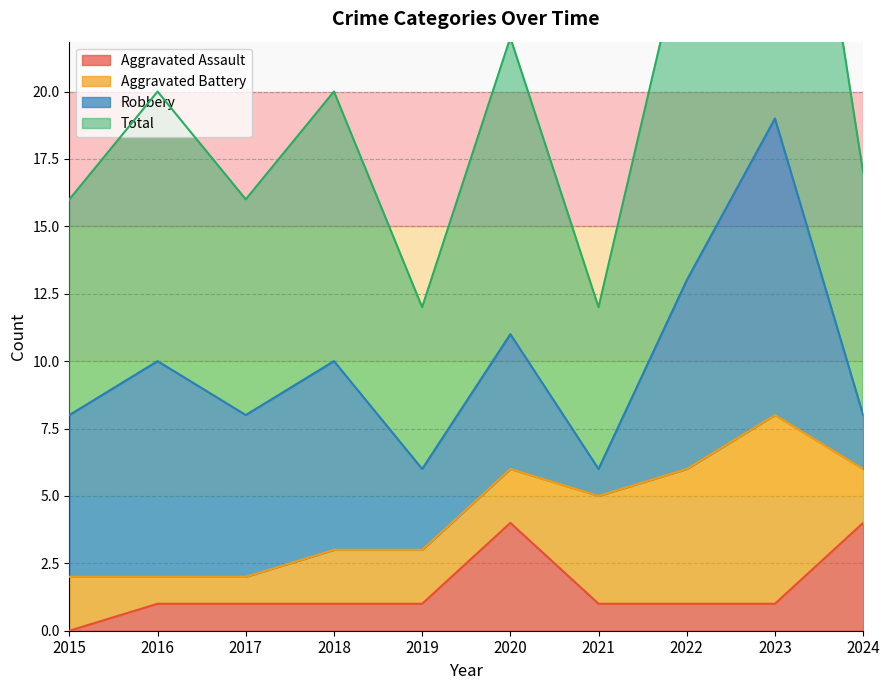

What is the value of the Aggravated Assault point at the 2nd from the left?

1